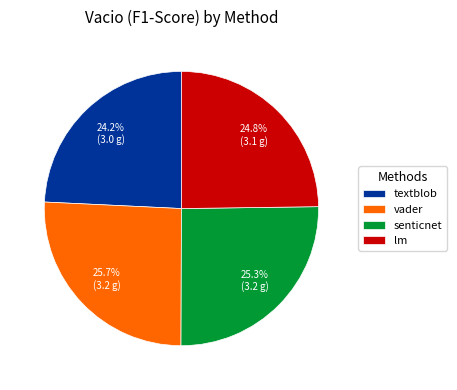

How many slices are in this pie chart?

4